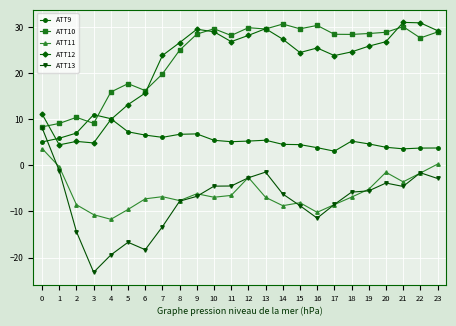

Does the chart have visible grid lines?

Yes